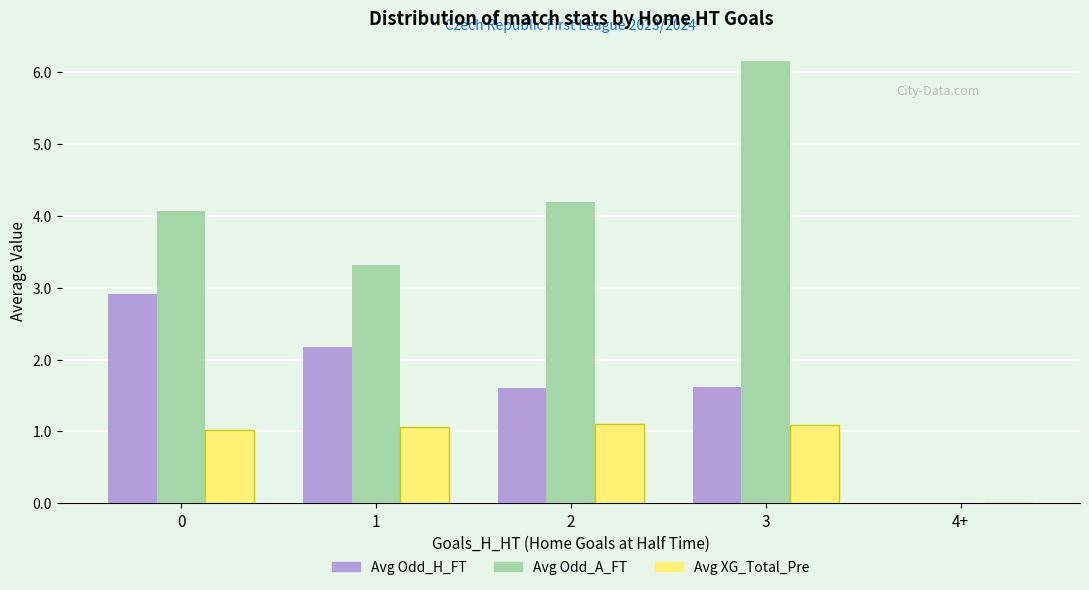

Between 1 and 3, which series saw the biggest shift?

Avg Odd_A_FT